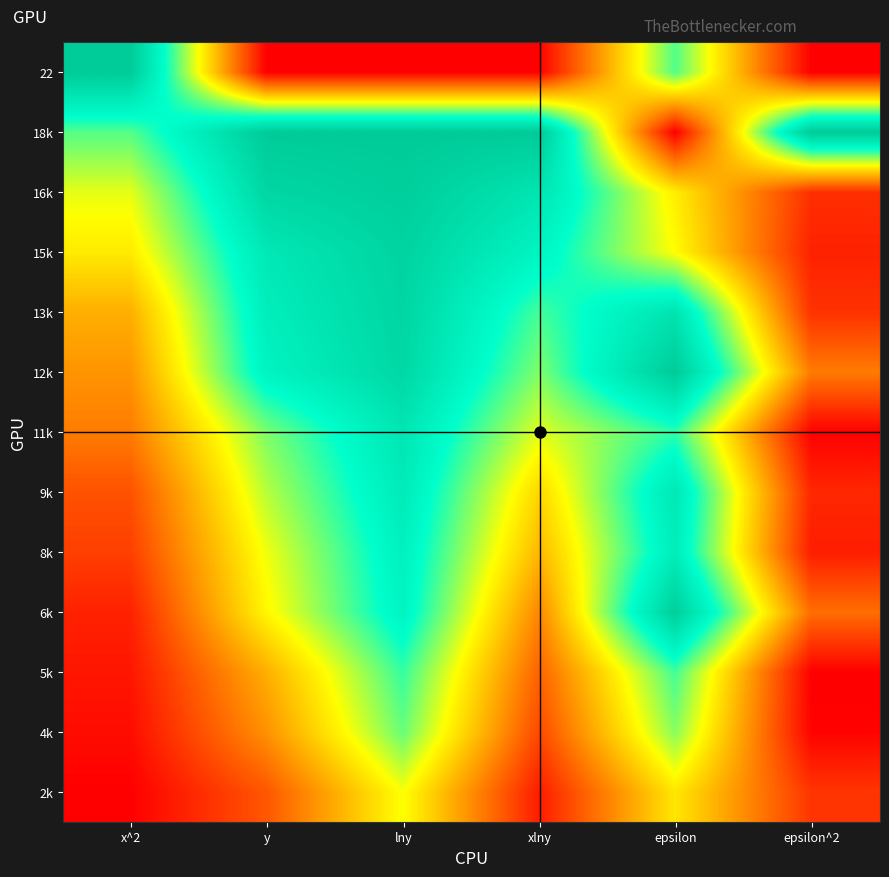

Reading left to right, extract all data points from this chart.

2k: x^2=0.0	y=0.2	lny=0.5	xlny=0.1	epsilon=0.5	epsilon^2=0.1
4k: x^2=0.0	y=0.3	lny=0.6	xlny=0.1	epsilon=0.6	epsilon^2=0.0
5k: x^2=0.0	y=0.3	lny=0.7	xlny=0.2	epsilon=0.7	epsilon^2=0.0
6k: x^2=0.1	y=0.5	lny=0.8	xlny=0.3	epsilon=1.0	epsilon^2=0.2
8k: x^2=0.1	y=0.5	lny=0.8	xlny=0.4	epsilon=0.8	epsilon^2=0.1
9k: x^2=0.2	y=0.6	lny=0.8	xlny=0.4	epsilon=0.9	epsilon^2=0.1
11k: x^2=0.2	y=0.6	lny=0.9	xlny=0.5	epsilon=0.7	epsilon^2=0.0
12k: x^2=0.3	y=0.8	lny=0.9	xlny=0.6	epsilon=1.0	epsilon^2=0.2
13k: x^2=0.3	y=0.8	lny=0.9	xlny=0.7	epsilon=0.9	epsilon^2=0.1
15k: x^2=0.5	y=0.9	lny=1.0	xlny=0.8	epsilon=0.5	epsilon^2=0.1
16k: x^2=0.5	y=0.9	lny=1.0	xlny=0.9	epsilon=0.5	epsilon^2=0.1
18k: x^2=0.7	y=1.0	lny=1.0	xlny=1.0	epsilon=0.0	epsilon^2=1.0
22: x^2=1.0	y=0.0	lny=0.0	xlny=0.0	epsilon=0.7	epsilon^2=0.0